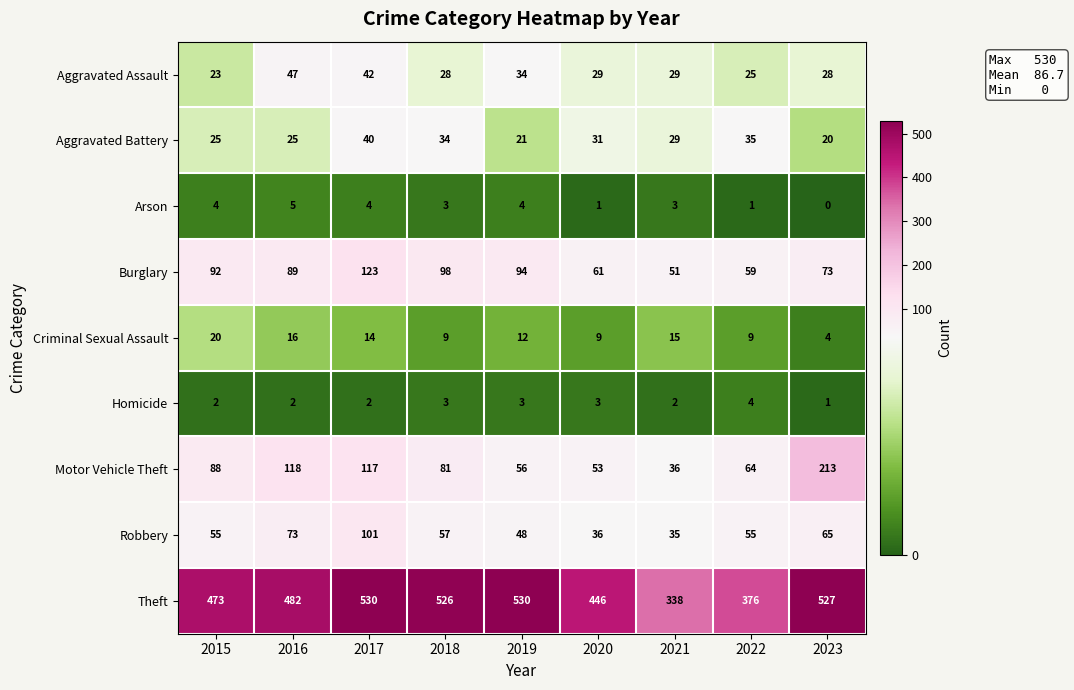

How many series are shown in this chart?

9